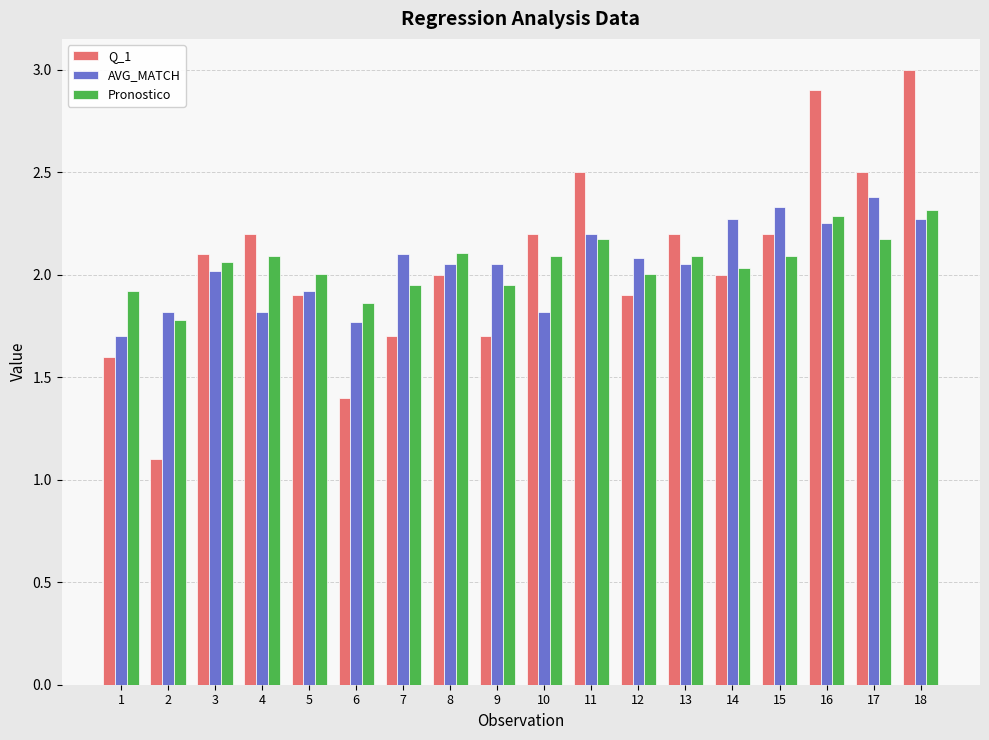

At which category is the sum across all series the highest?

18